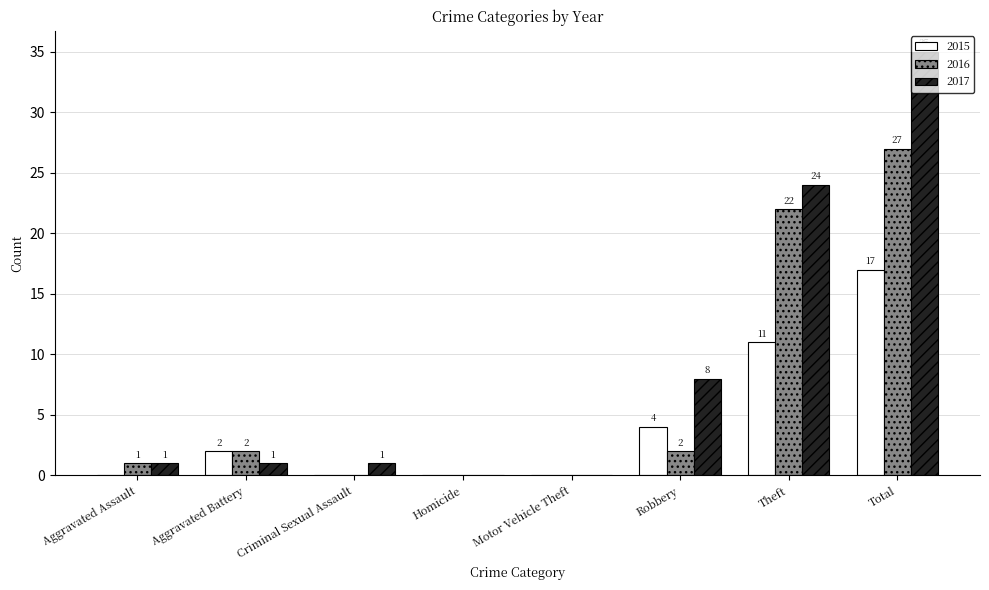

At which label is 2015 closest to 8?

Theft